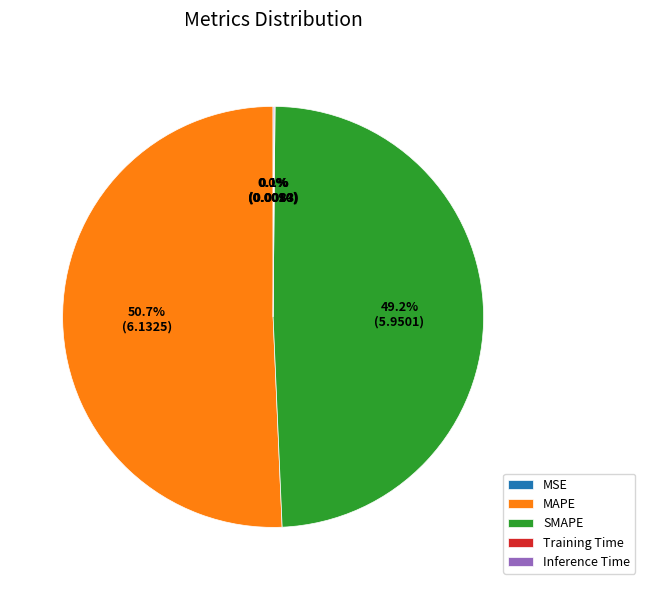

To the nearest percent, what portion does SMAPE represent?

49%